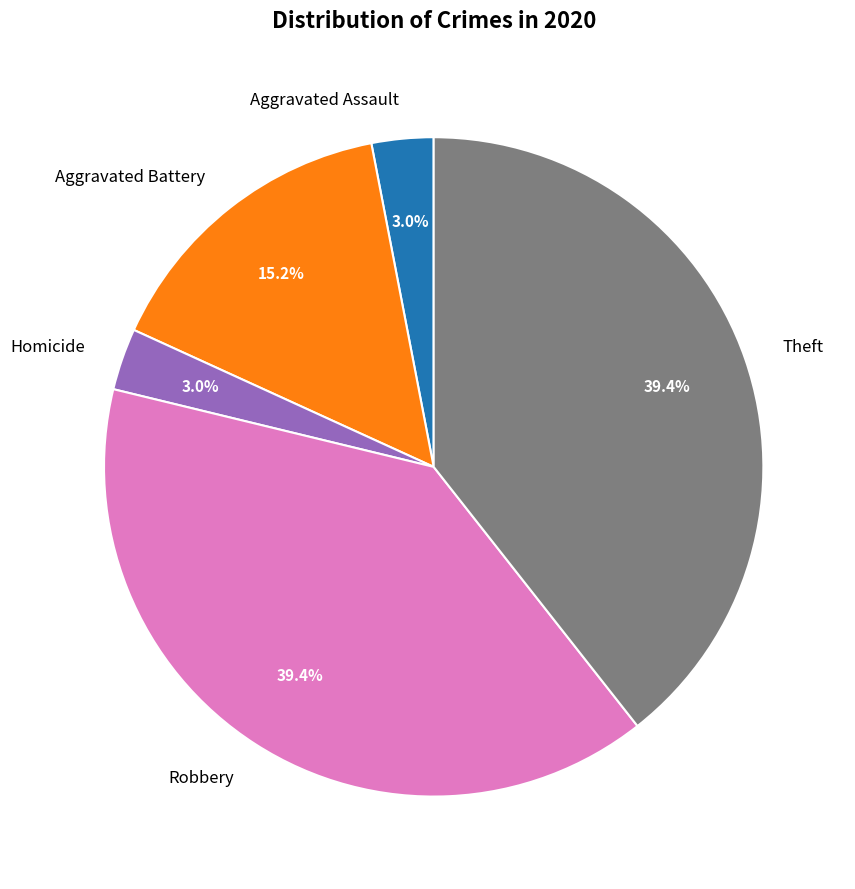

What is the total percentage of Theft and Aggravated Assault?

42.4%